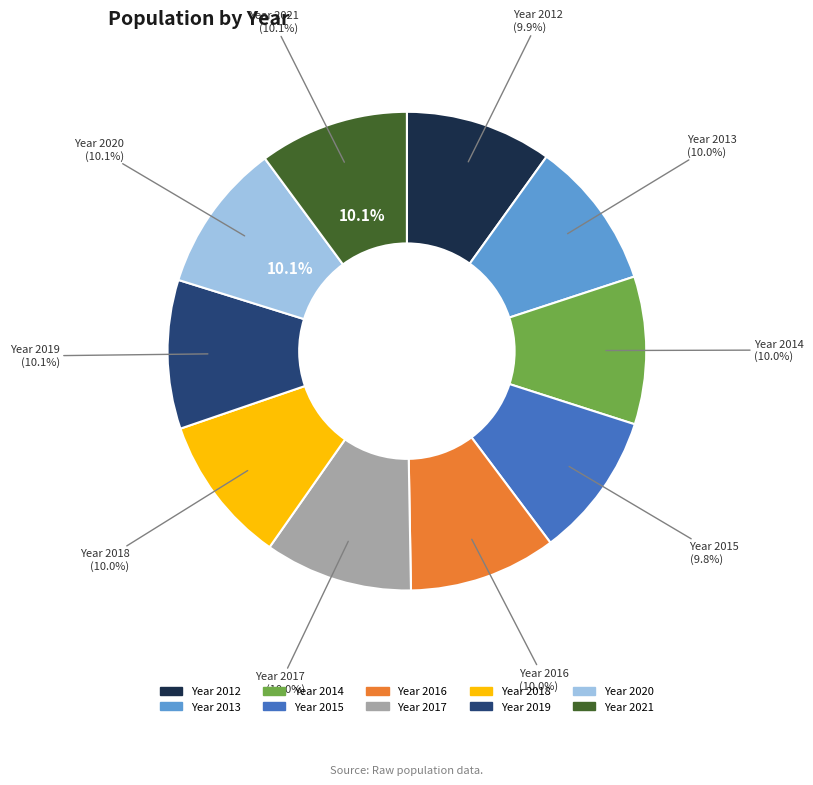

What percentage is the 2018 slice, to the nearest percent?

10%